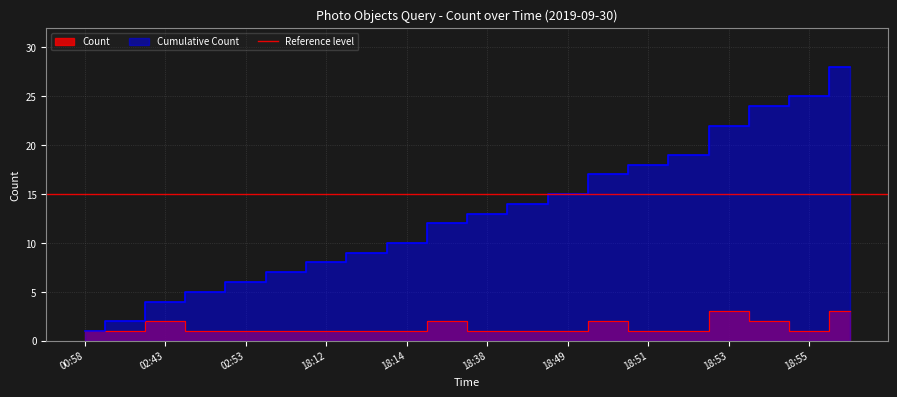

Which series has the largest total across all categories?

Cumulative